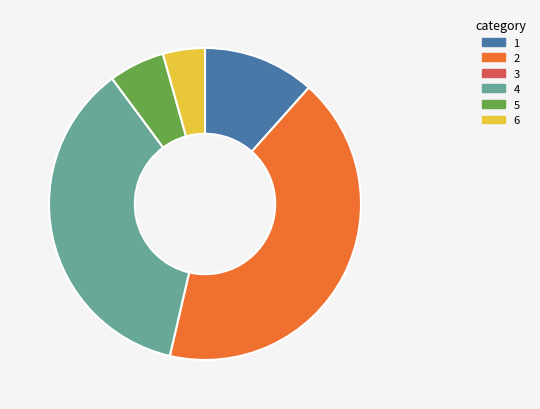

Does any single category account for the majority?

No